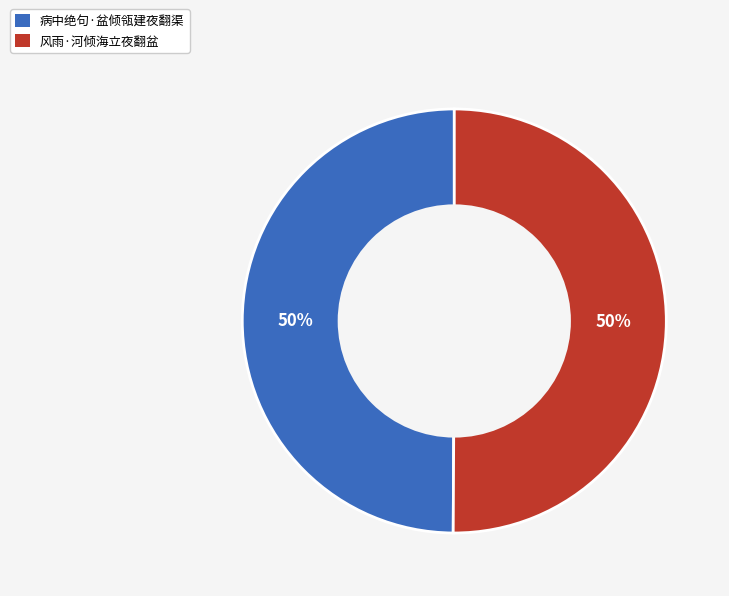

How many segments does this pie chart have?

2